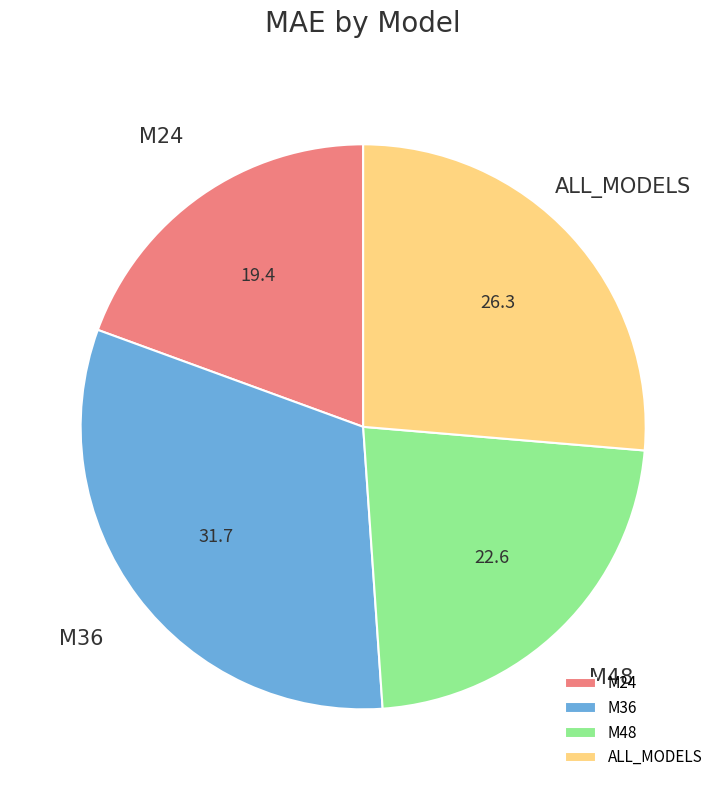

Which category has the smallest portion of the pie?

M24